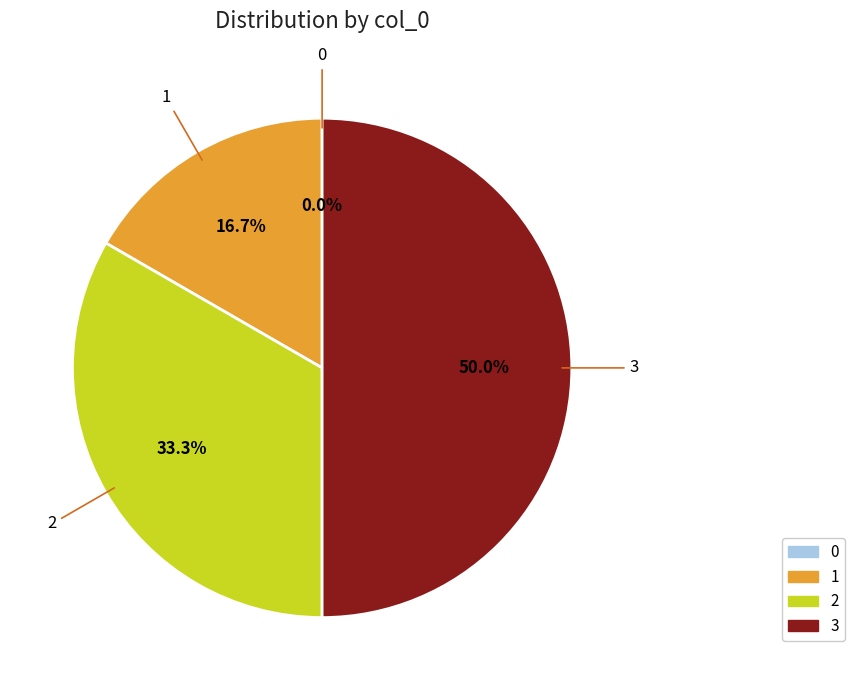

Which slice is the largest?

3